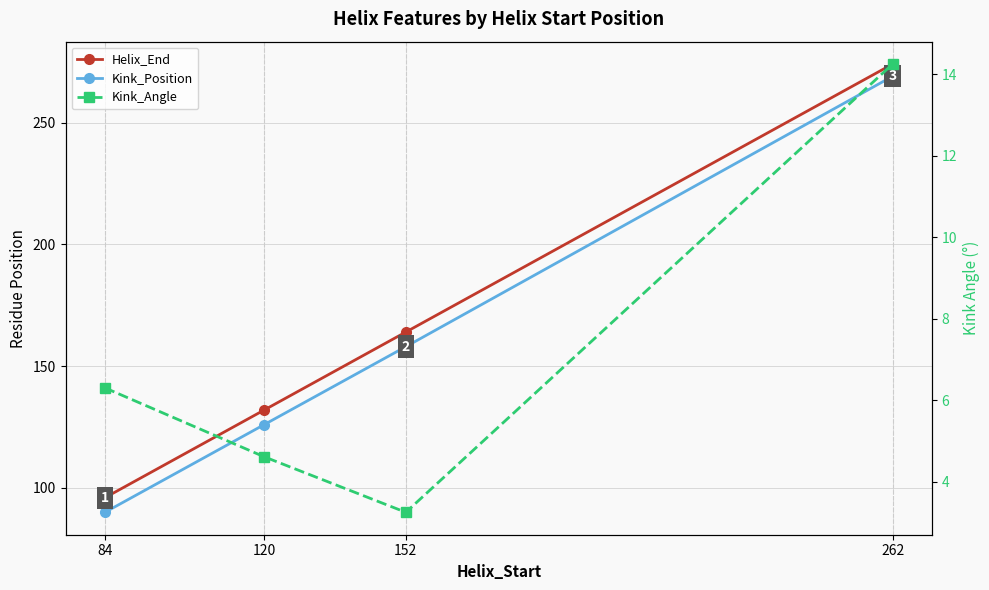

At which category is the sum across all series the highest?

262